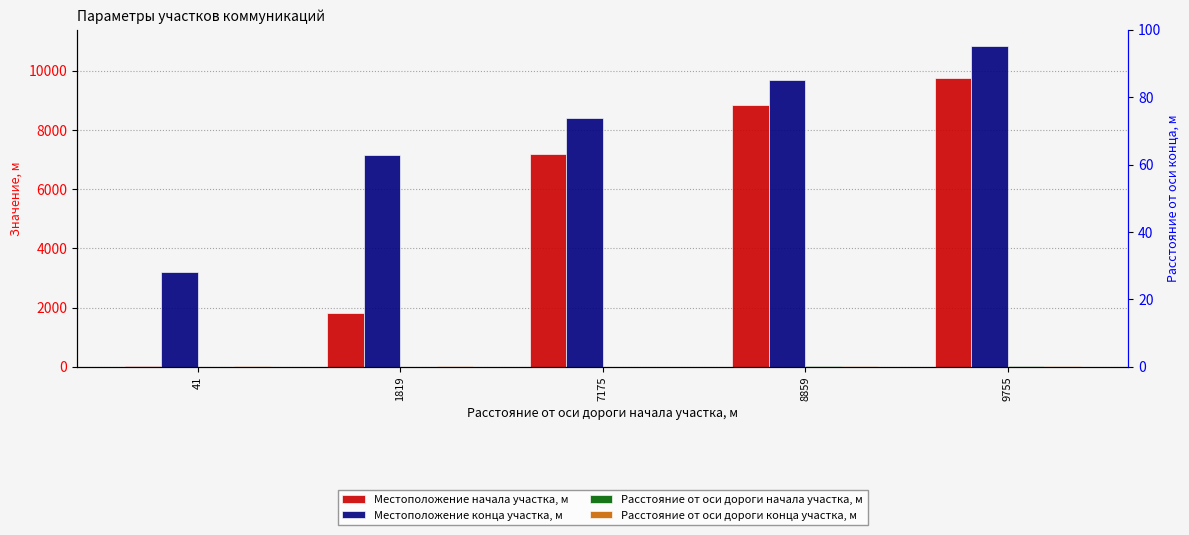

Reading left to right, extract all data points from this chart.

Местоположение начала участка, м: 41	1819	7175	8859	9755
Местоположение конца участка, м: 3205	7154	8401	9694	10847
Расстояние от оси дороги начала участка, м: 10	10	8	20	20
Расстояние от оси дороги конца участка, м: 15	25	11	35	40